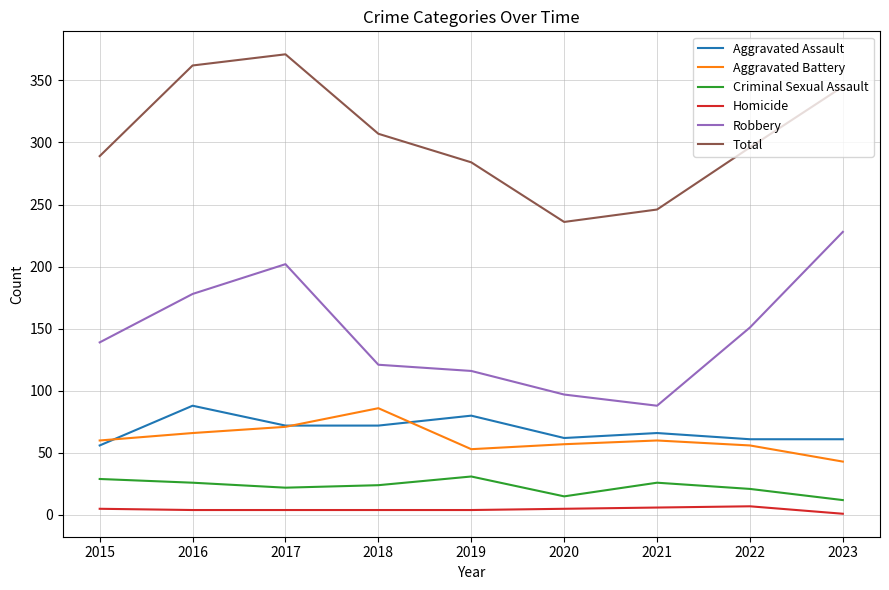

Which series has the largest total across all categories?

Total